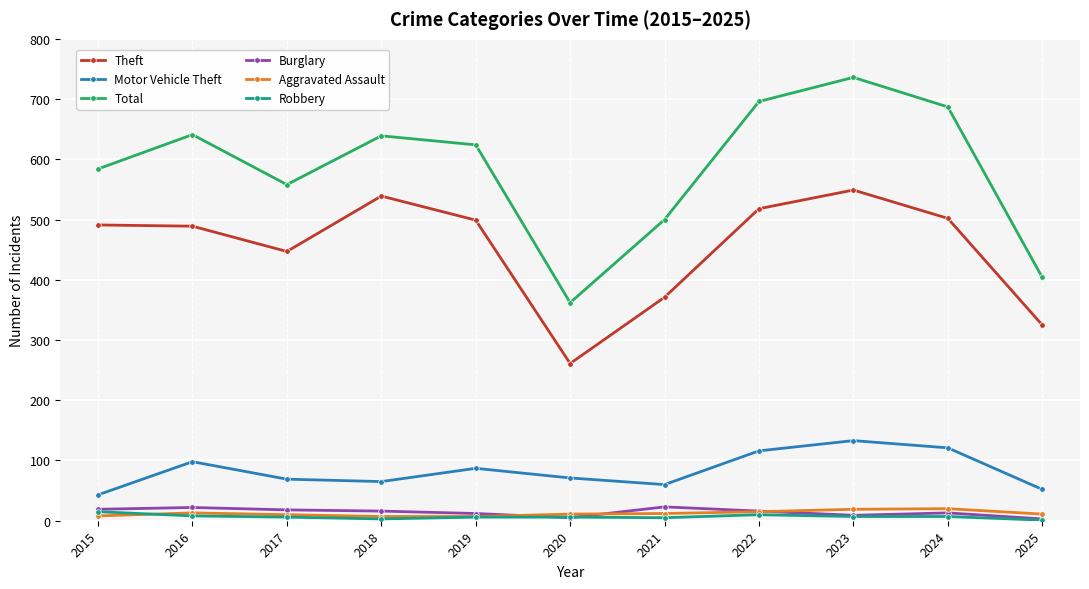

In Total, how many points are higher than both neighbors (excluding endpoints)?

3